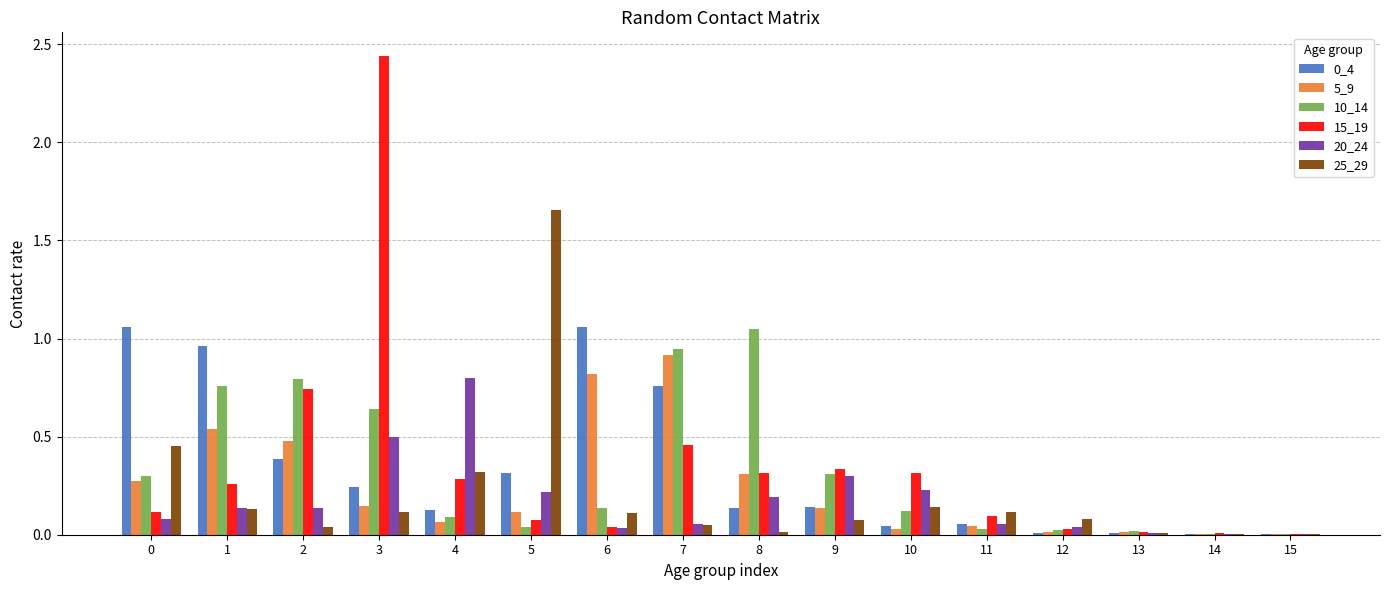

At which category is the sum across all series the highest?

3